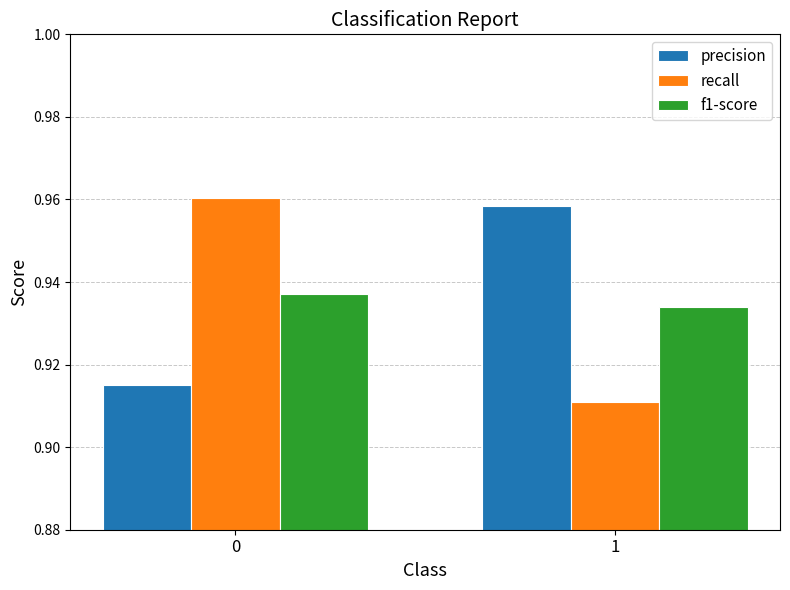

Rank the categories by f1-score value from lowest to highest.

1, 0